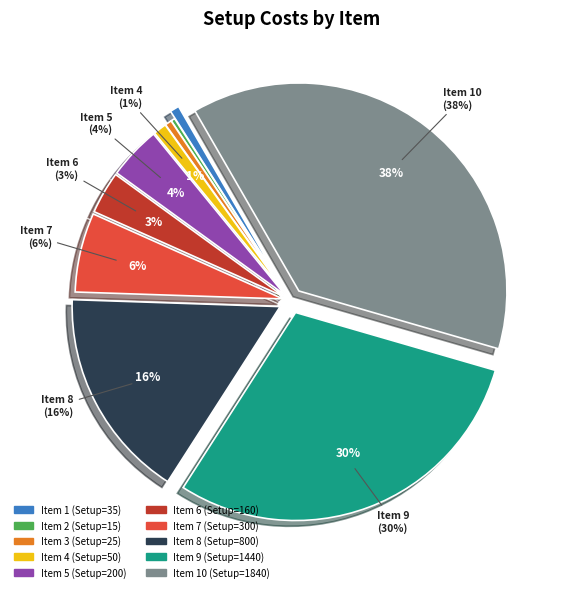

Count the number of slices in the pie.

10